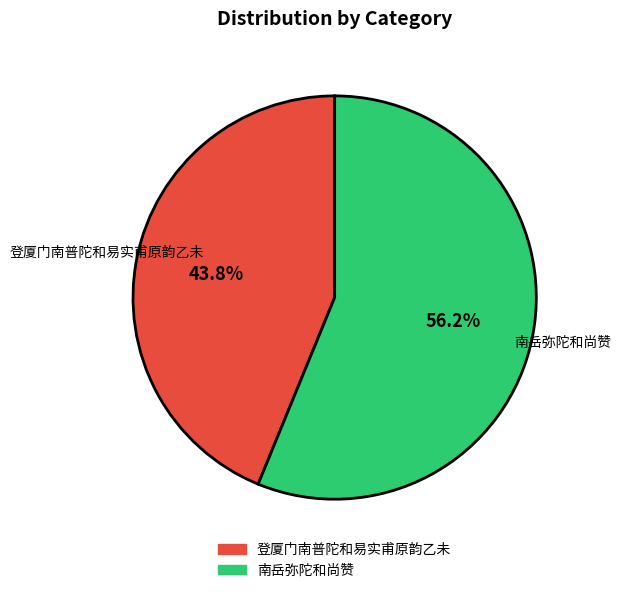

How many segments does this pie chart have?

2